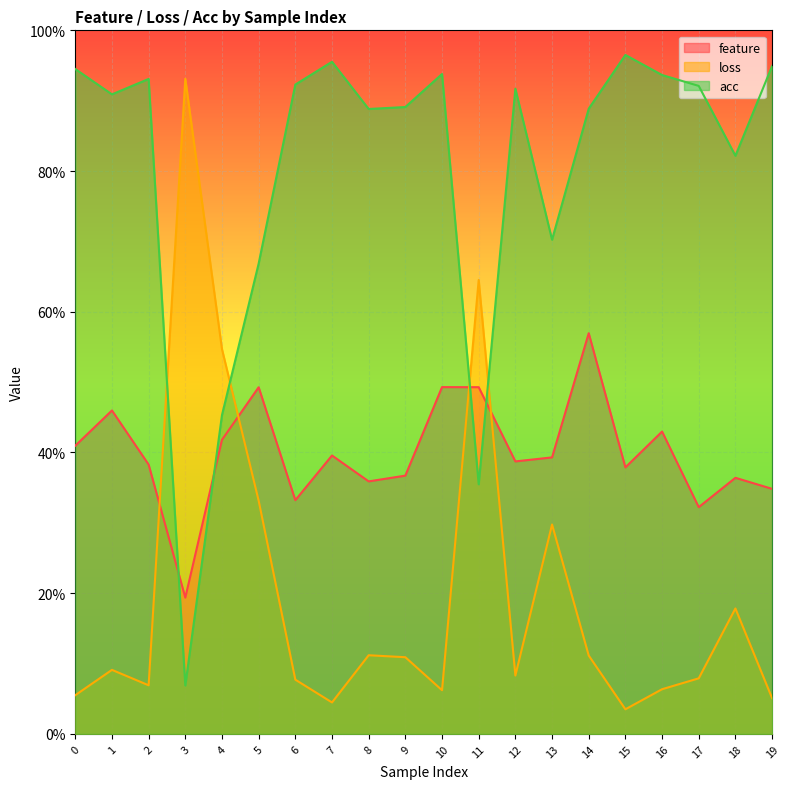

At which category does loss reach its first local valley?

2